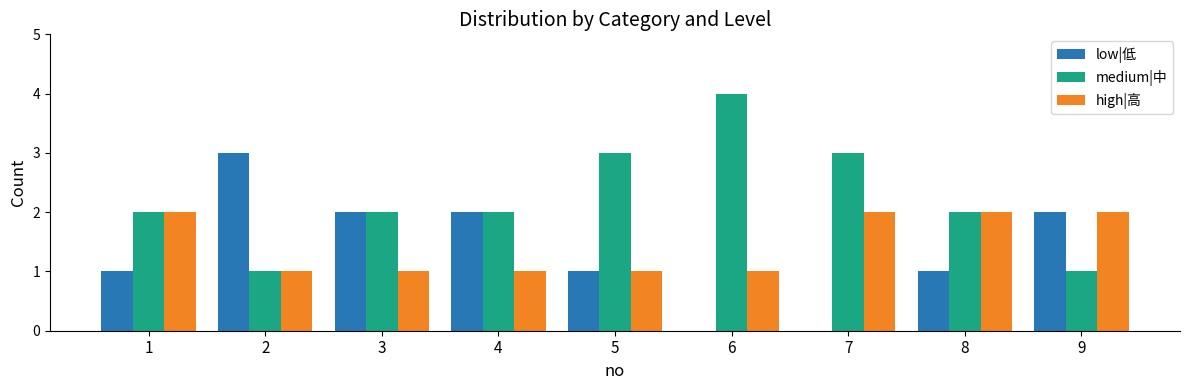

What is the sum of the high|高 values at 9 and 8?

4